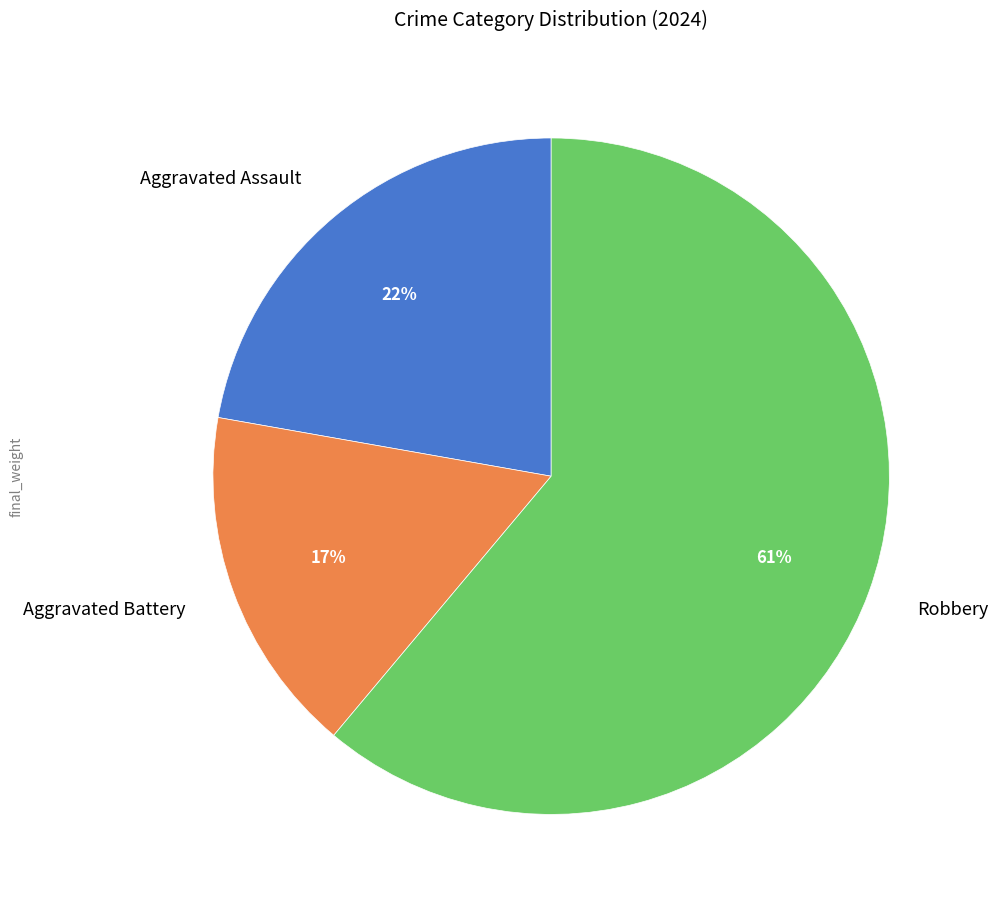

How many segments does this pie chart have?

3